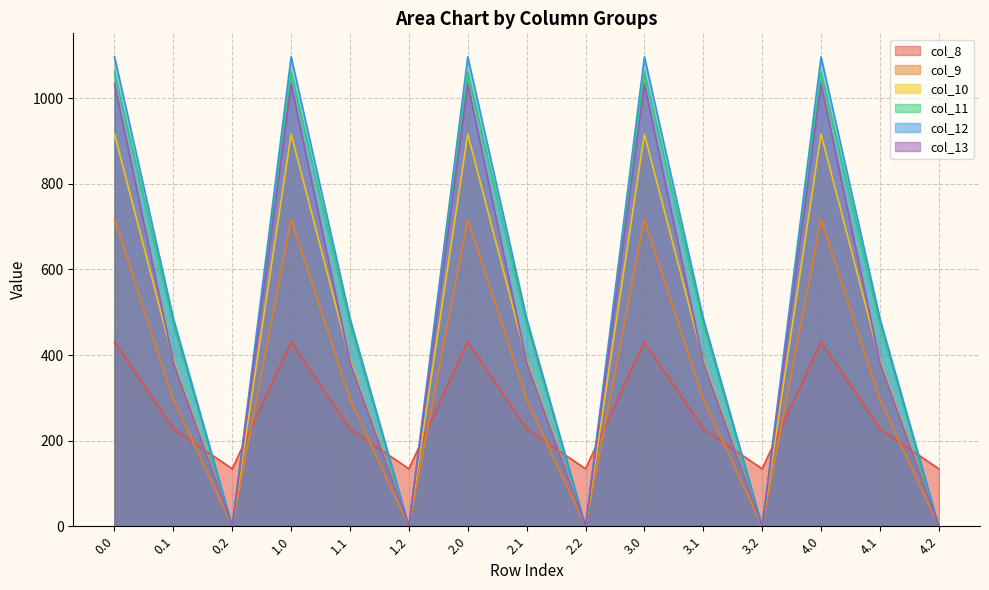

How many positive values does the col_9 series have?

10